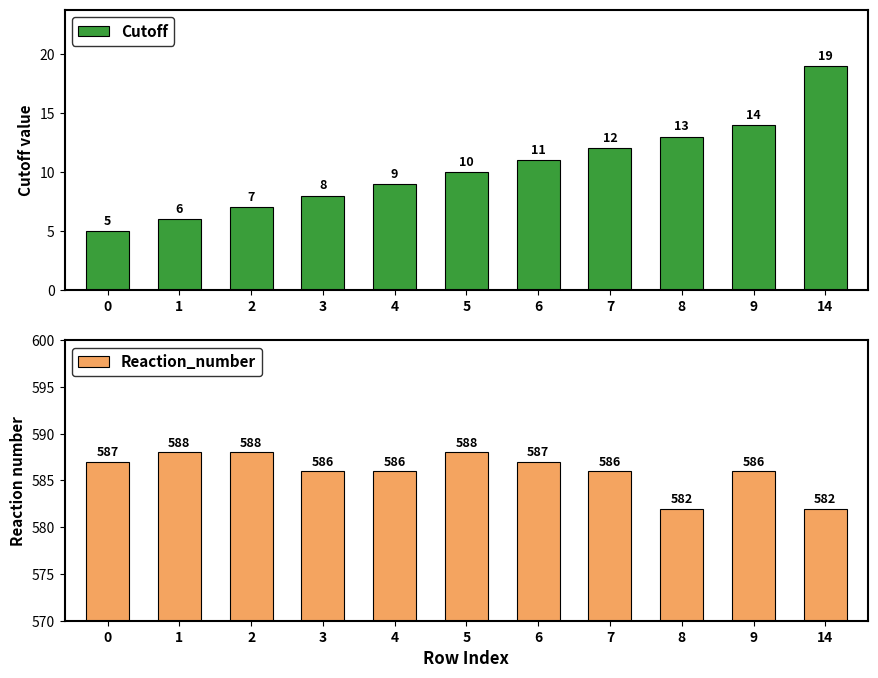

The value of Cutoff at 3 is 4. True or false?

False